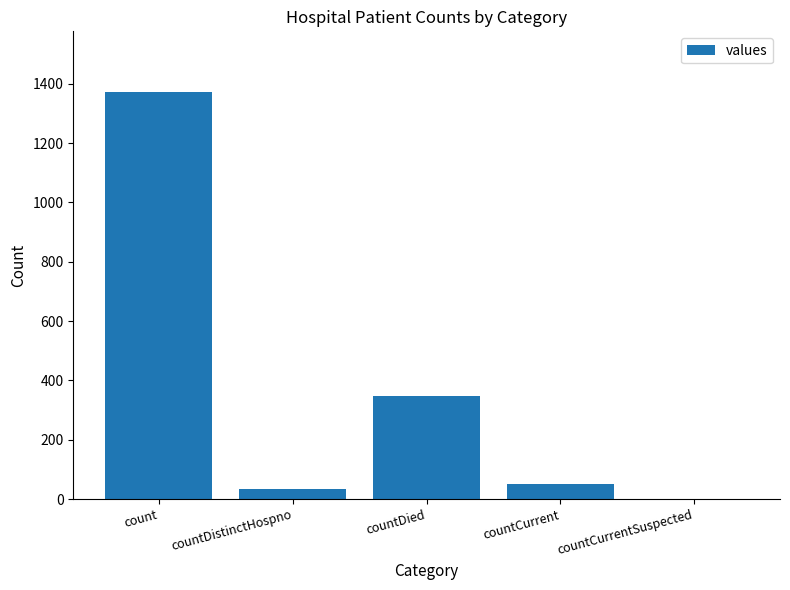

The chart shows a value of 1908 at count. True or false?

False